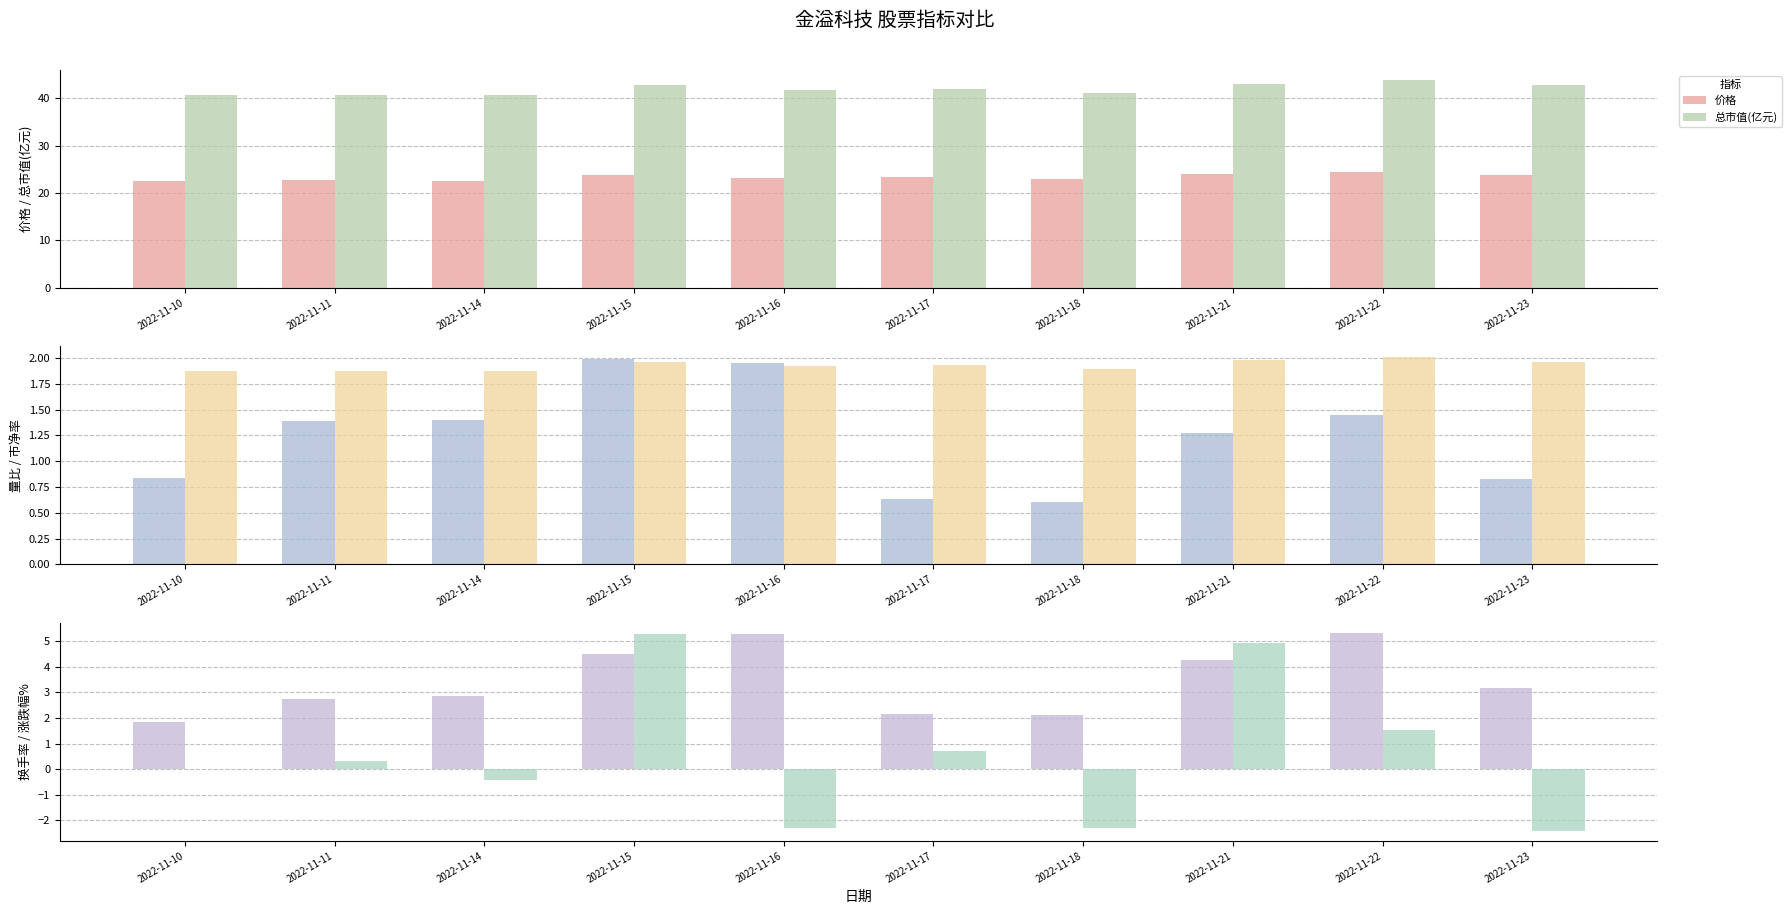

Between 2022-11-17 and 2022-11-22, which series saw the biggest shift?

换手率